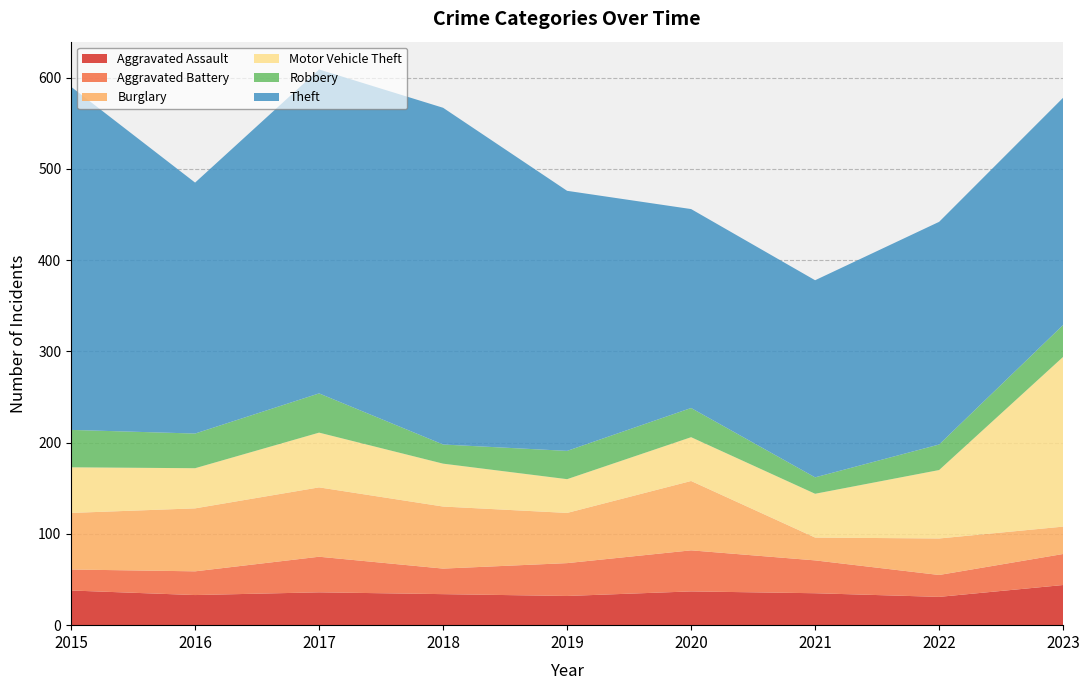

Reading left to right, extract all data points from this chart.

Aggravated Assault: 38	33	36	34	32	37	35	31	44
Aggravated Battery: 23	26	39	28	36	45	36	24	34
Burglary: 62	69	76	68	55	76	25	40	30
Motor Vehicle Theft: 50	44	60	47	37	48	48	75	186
Robbery: 41	38	43	21	31	32	18	28	35
Theft: 376	275	355	369	285	218	216	244	249